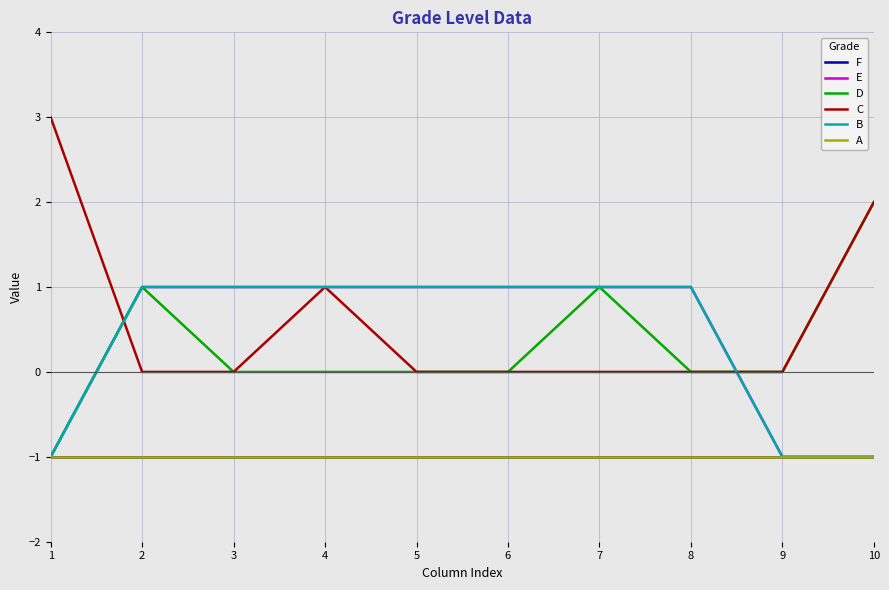

Reading left to right, extract all data points from this chart.

F: -1	-1	-1	-1	-1	-1	-1	-1	-1	-1
E: -1	1	1	1	1	1	1	1	-1	-1
D: -1	1	0	0	0	0	1	0	0	2
C: 3	0	0	1	0	0	0	0	0	2
B: -1	1	1	1	1	1	1	1	-1	-1
A: -1	-1	-1	-1	-1	-1	-1	-1	-1	-1